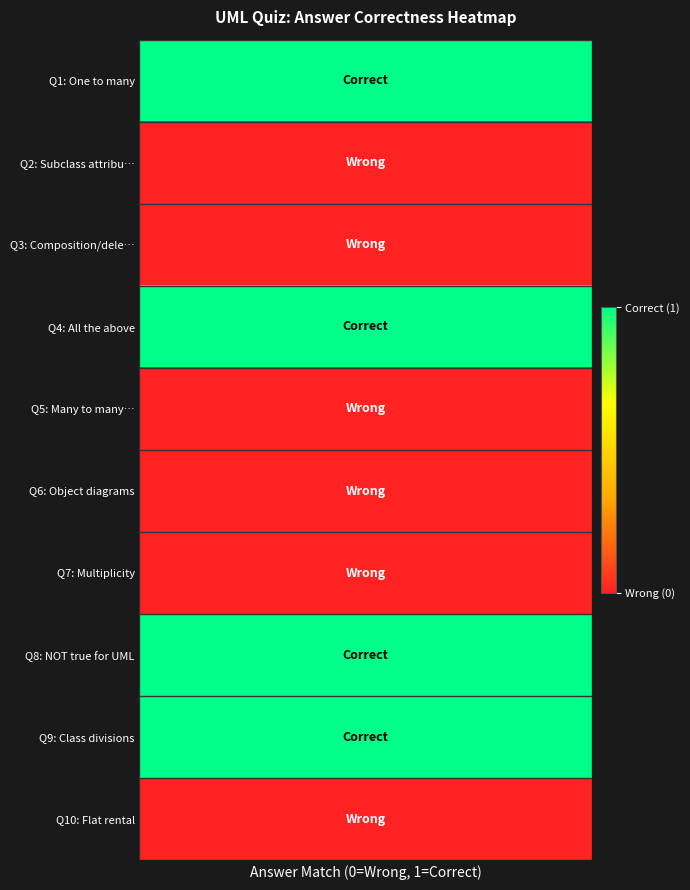

Reading right to left, what are all the values shown in this chart?

9=0	8=1	7=1	6=0	5=0	4=0	3=1	2=0	1=0	values=1